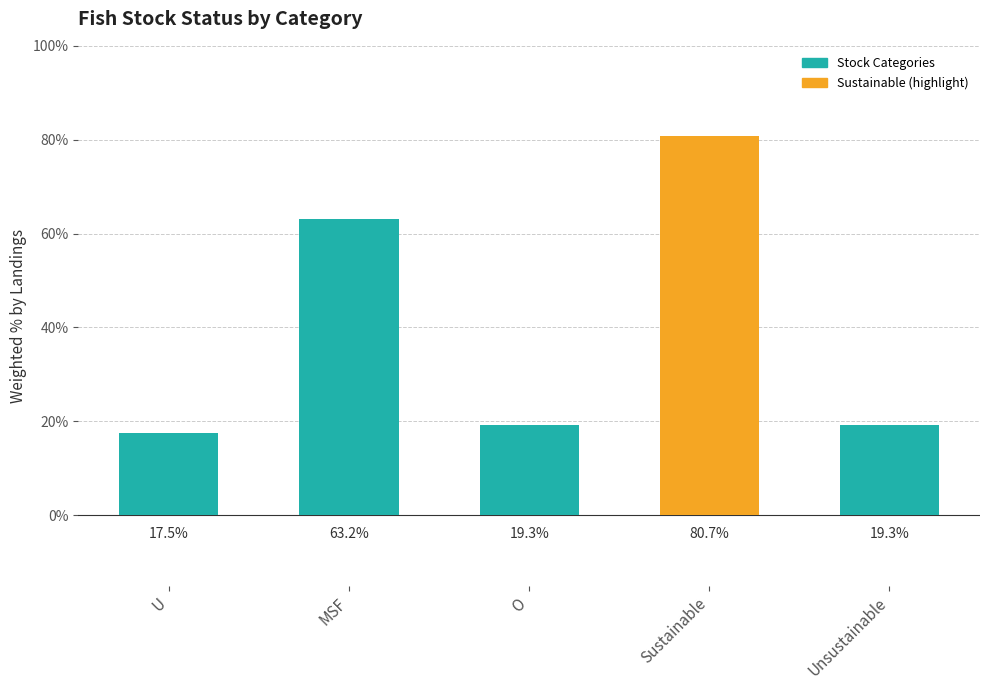

Count the number of values greater than 19.

4